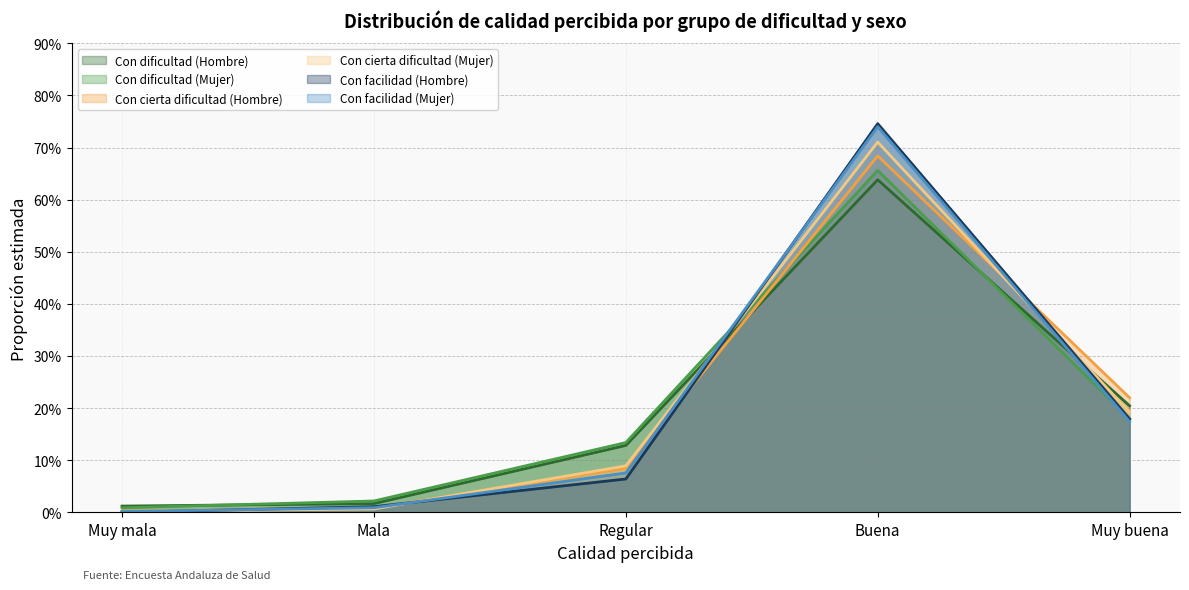

How many intersections are there between Con facilidad (Hombre) and Con dificultad (Mujer)?

2